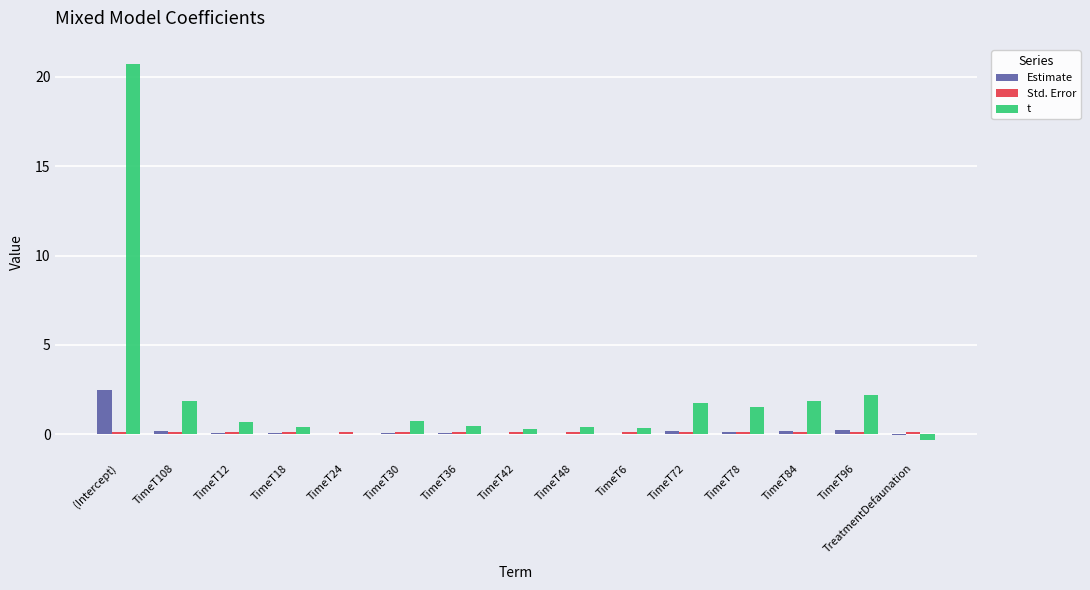

What is the maximum value shown in the chart?

20.7